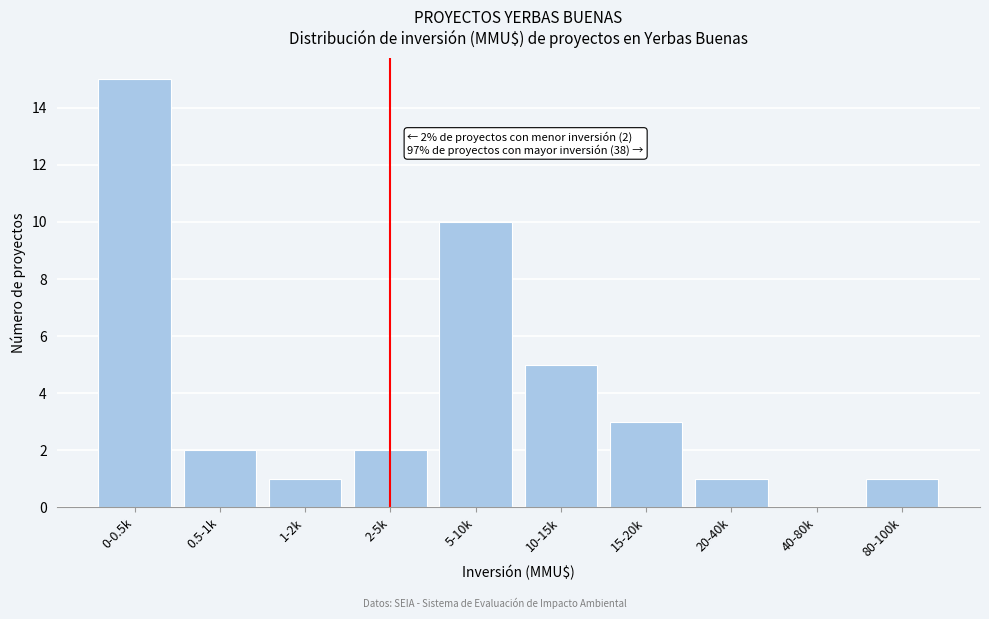

Reading right to left, extract all data points from this chart.

80-100k=1	40-80k=0	20-40k=1	15-20k=3	10-15k=5	5-10k=10	2-5k=2	1-2k=1	0.5-1k=2	0-0.5k=15